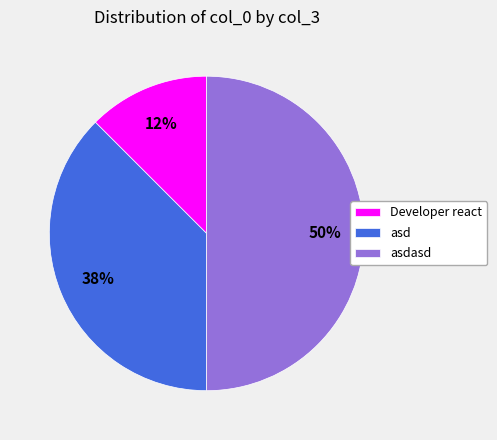

Combined, do Developer react and asdasd account for over 50%?

Yes